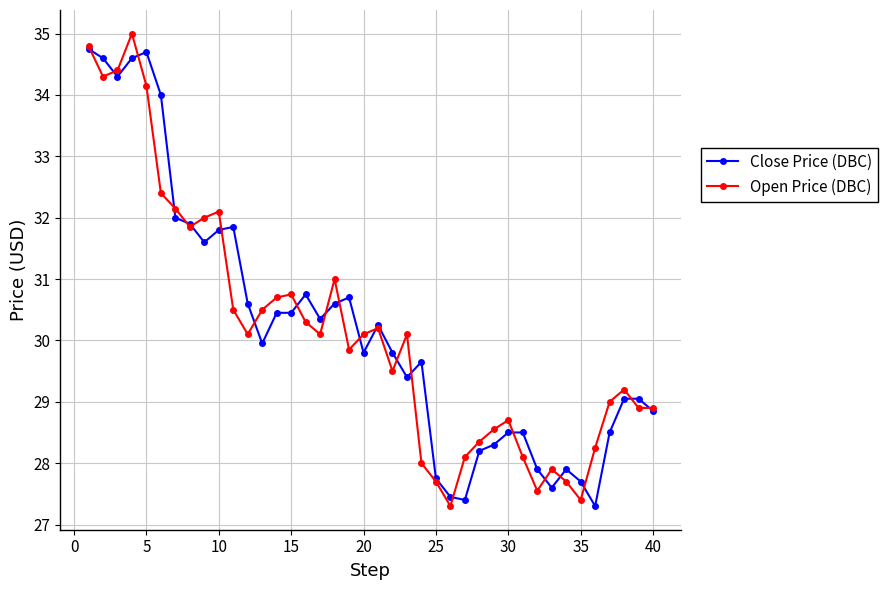

Is this an area chart (filled region under the line)?

No